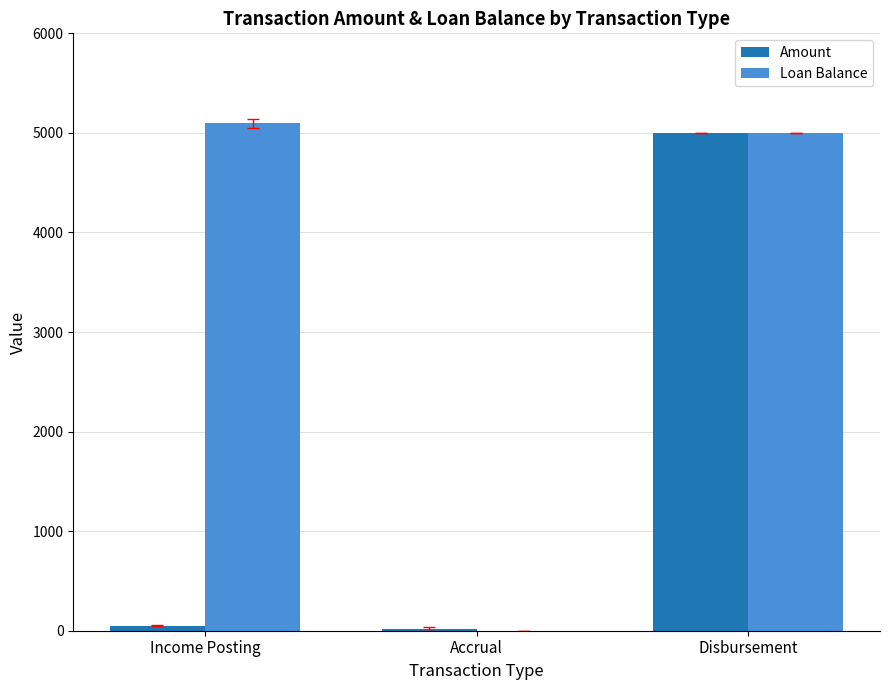

What is the maximum value shown in the chart?

5098.5